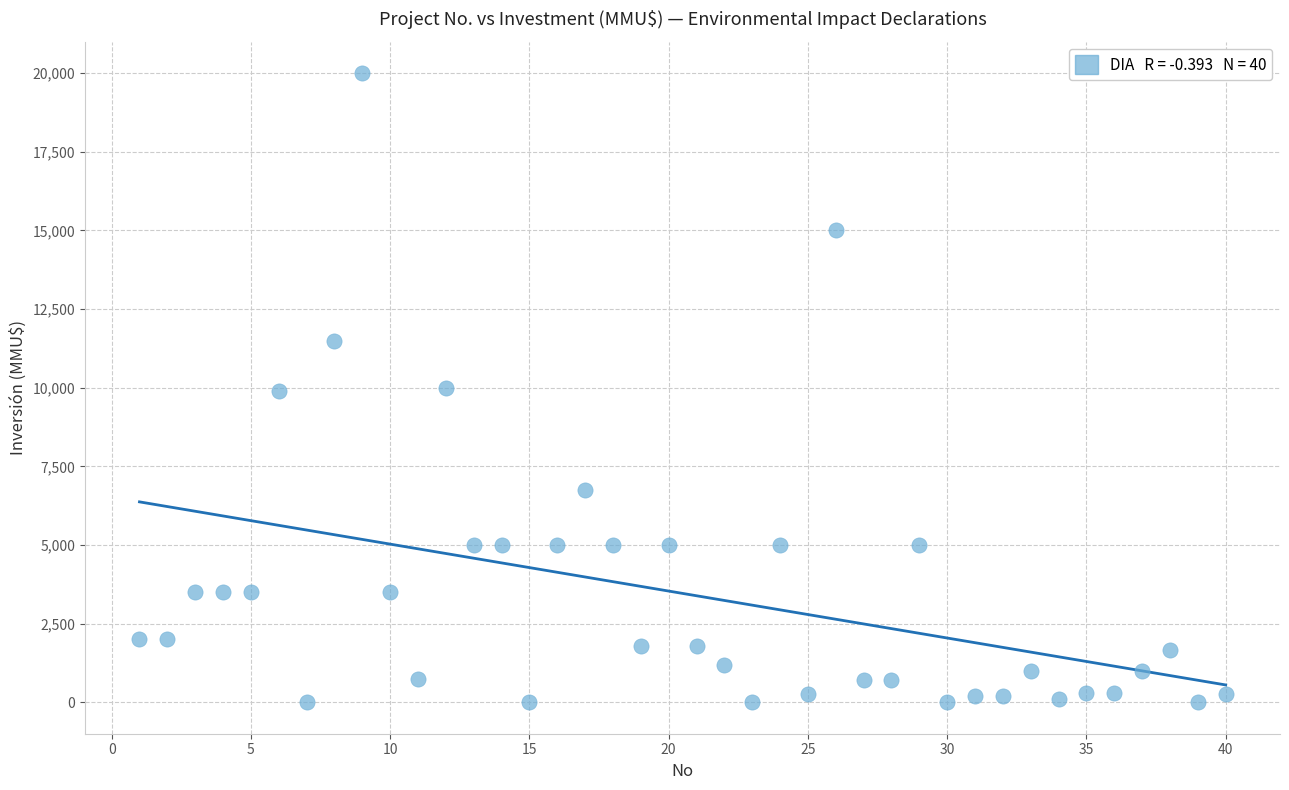

What is the range of Y values (max minus min)?

20000